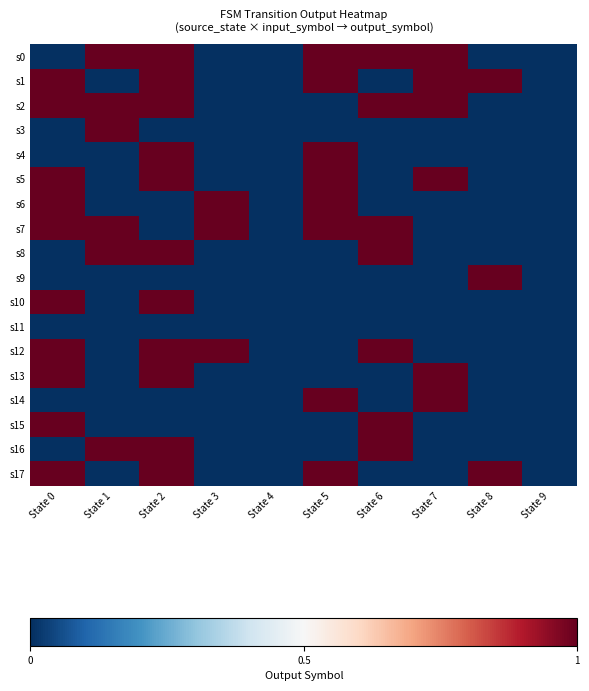

Between State 2 and State 6, which series saw the biggest shift?

s1